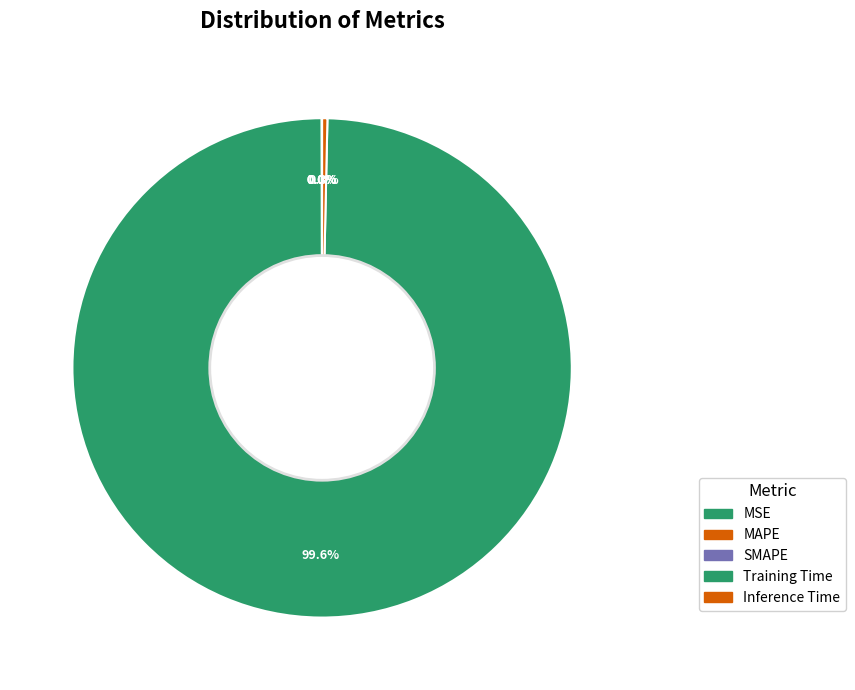

To the nearest percent, what percentage of the pie is Training Time?

100%